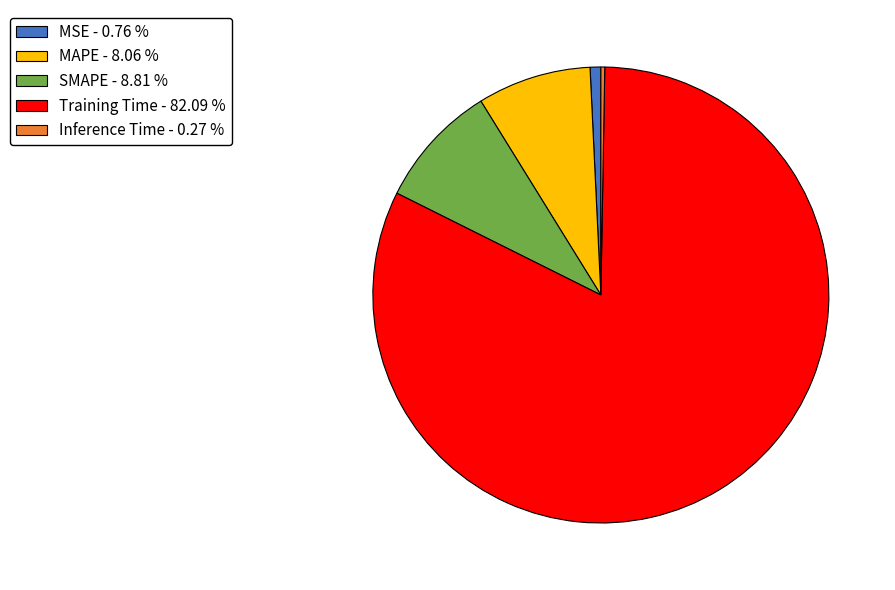

Is MSE the majority of the pie?

No